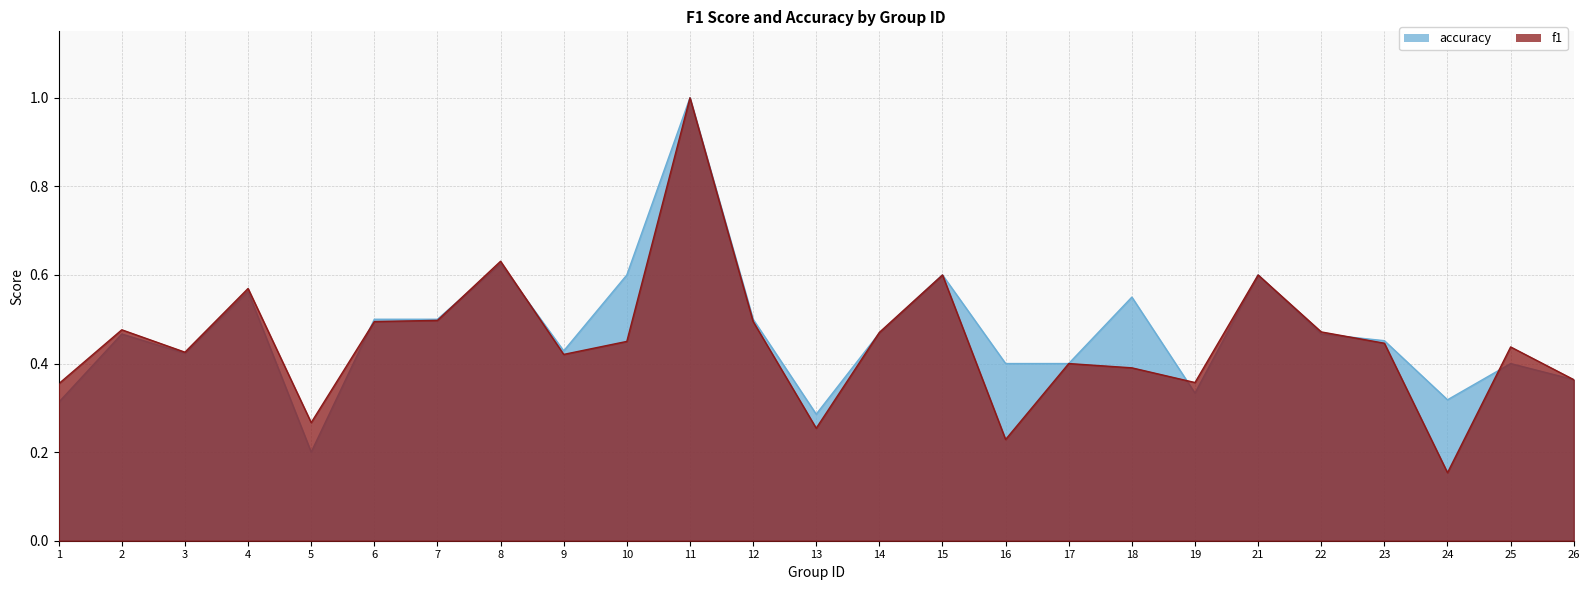

Is the value of f1 at 23 greater than the value of accuracy at 14?

No